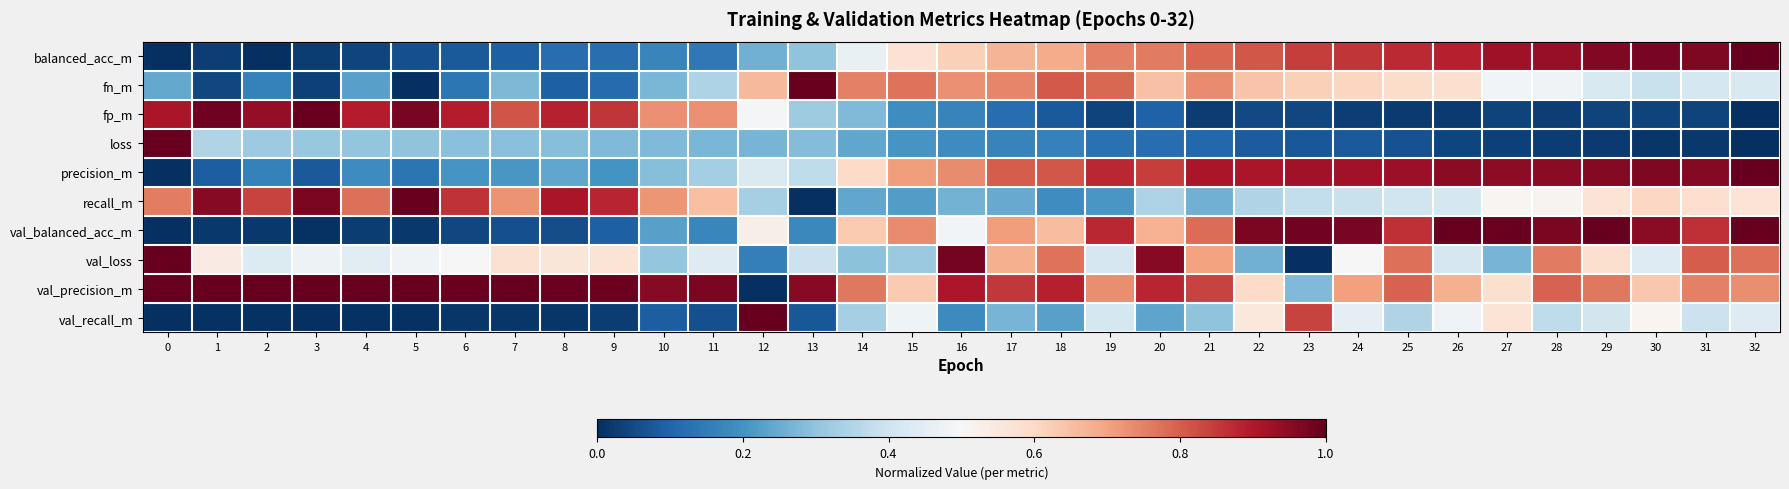

Reading left to right, what are all the values shown in this chart?

balanced_acc_m: 0=0.0	1=0.0	2=0.0	3=0.0	4=0.0	5=0.1	6=0.1	7=0.1	8=0.1	9=0.1	10=0.2	11=0.1	12=0.3	13=0.3	14=0.5	15=0.6	16=0.6	17=0.7	18=0.7	19=0.8	20=0.8	21=0.8	22=0.8	23=0.8	24=0.9	25=0.9	26=0.9	27=0.9	28=0.9	29=1.0	30=1.0	31=1.0	32=1.0
fn_m: 0=0.2	1=0.0	2=0.2	3=0.0	4=0.2	5=0.0	6=0.1	7=0.3	8=0.1	9=0.1	10=0.3	11=0.3	12=0.7	13=1.0	14=0.8	15=0.8	16=0.7	17=0.7	18=0.8	19=0.8	20=0.6	21=0.7	22=0.6	23=0.6	24=0.6	25=0.6	26=0.6	27=0.5	28=0.5	29=0.4	30=0.4	31=0.4	32=0.4
fp_m: 0=0.9	1=1.0	2=0.9	3=1.0	4=0.9	5=1.0	6=0.9	7=0.8	8=0.9	9=0.9	10=0.7	11=0.7	12=0.5	13=0.3	14=0.3	15=0.2	16=0.2	17=0.1	18=0.1	19=0.0	20=0.1	21=0.0	22=0.0	23=0.0	24=0.0	25=0.0	26=0.0	27=0.0	28=0.0	29=0.0	30=0.0	31=0.0	32=0.0
loss: 0=1.0	1=0.4	2=0.3	3=0.3	4=0.3	5=0.3	6=0.3	7=0.3	8=0.3	9=0.3	10=0.3	11=0.3	12=0.3	13=0.3	14=0.2	15=0.2	16=0.2	17=0.2	18=0.2	19=0.1	20=0.1	21=0.1	22=0.1	23=0.1	24=0.1	25=0.1	26=0.0	27=0.0	28=0.0	29=0.0	30=0.0	31=0.0	32=0.0
precision_m: 0=0.0	1=0.1	2=0.2	3=0.1	4=0.2	5=0.1	6=0.2	7=0.2	8=0.2	9=0.2	10=0.3	11=0.3	12=0.4	13=0.4	14=0.6	15=0.7	16=0.7	17=0.8	18=0.8	19=0.9	20=0.8	21=0.9	22=0.9	23=0.9	24=0.9	25=0.9	26=1.0	27=0.9	28=0.9	29=1.0	30=1.0	31=1.0	32=1.0
recall_m: 0=0.8	1=1.0	2=0.8	3=1.0	4=0.8	5=1.0	6=0.9	7=0.7	8=0.9	9=0.9	10=0.7	11=0.6	12=0.3	13=0.0	14=0.2	15=0.2	16=0.3	17=0.2	18=0.2	19=0.2	20=0.3	21=0.3	22=0.3	23=0.4	24=0.4	25=0.4	26=0.4	27=0.5	28=0.5	29=0.6	30=0.6	31=0.6	32=0.6
val_balanced_acc_m: 0=0.0	1=0.0	2=0.0	3=0.0	4=0.0	5=0.0	6=0.0	7=0.1	8=0.1	9=0.1	10=0.2	11=0.2	12=0.5	13=0.2	14=0.6	15=0.7	16=0.5	17=0.7	18=0.7	19=0.9	20=0.7	21=0.8	22=1.0	23=1.0	24=1.0	25=0.9	26=1.0	27=1.0	28=1.0	29=1.0	30=1.0	31=0.9	32=1.0
val_loss: 0=1.0	1=0.5	2=0.4	3=0.5	4=0.4	5=0.5	6=0.5	7=0.6	8=0.6	9=0.6	10=0.3	11=0.4	12=0.2	13=0.4	14=0.3	15=0.3	16=1.0	17=0.7	18=0.8	19=0.4	20=1.0	21=0.7	22=0.3	23=0.0	24=0.5	25=0.8	26=0.4	27=0.3	28=0.8	29=0.6	30=0.4	31=0.8	32=0.8
val_precision_m: 0=1.0	1=1.0	2=1.0	3=1.0	4=1.0	5=1.0	6=1.0	7=1.0	8=1.0	9=1.0	10=1.0	11=1.0	12=0.0	13=1.0	14=0.8	15=0.6	16=0.9	17=0.9	18=0.9	19=0.7	20=0.9	21=0.8	22=0.6	23=0.3	24=0.7	25=0.8	26=0.7	27=0.6	28=0.8	29=0.8	30=0.6	31=0.8	32=0.7
val_recall_m: 0=0.0	1=0.0	2=0.0	3=0.0	4=0.0	5=0.0	6=0.0	7=0.0	8=0.0	9=0.0	10=0.1	11=0.1	12=1.0	13=0.1	14=0.3	15=0.5	16=0.2	17=0.3	18=0.2	19=0.4	20=0.2	21=0.3	22=0.6	23=0.8	24=0.5	25=0.4	26=0.5	27=0.6	28=0.4	29=0.4	30=0.5	31=0.4	32=0.4